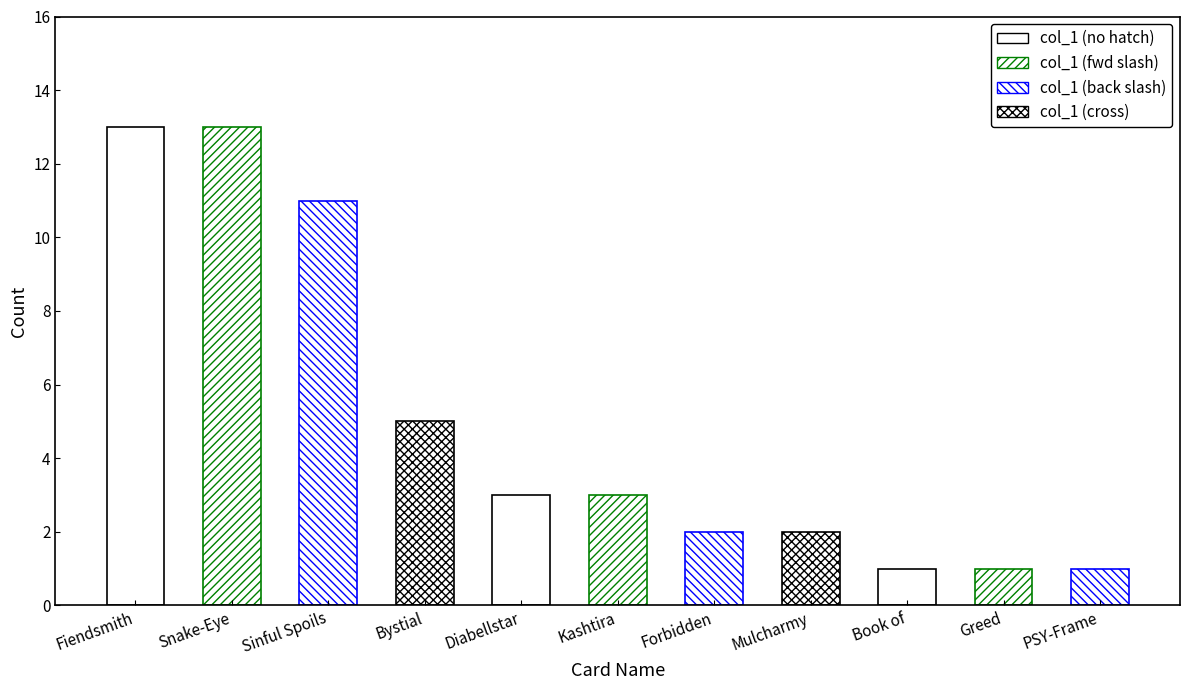

How many bars are there in total?

11